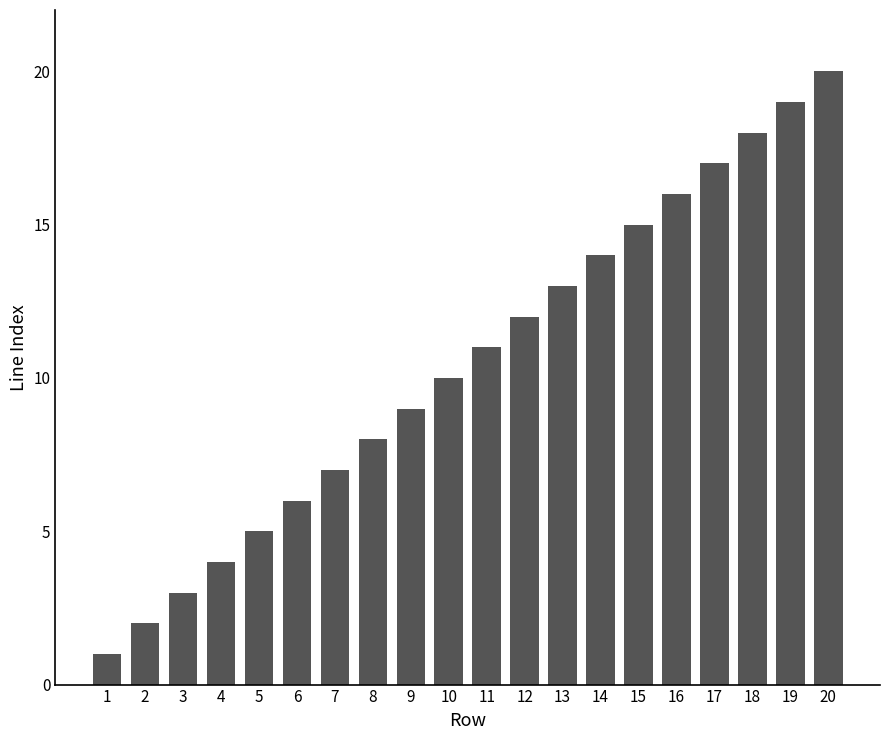

List the labels in order of value, smallest first.

1, 2, 3, 4, 5, 6, 7, 8, 9, 10, 11, 12, 13, 14, 15, 16, 17, 18, 19, 20